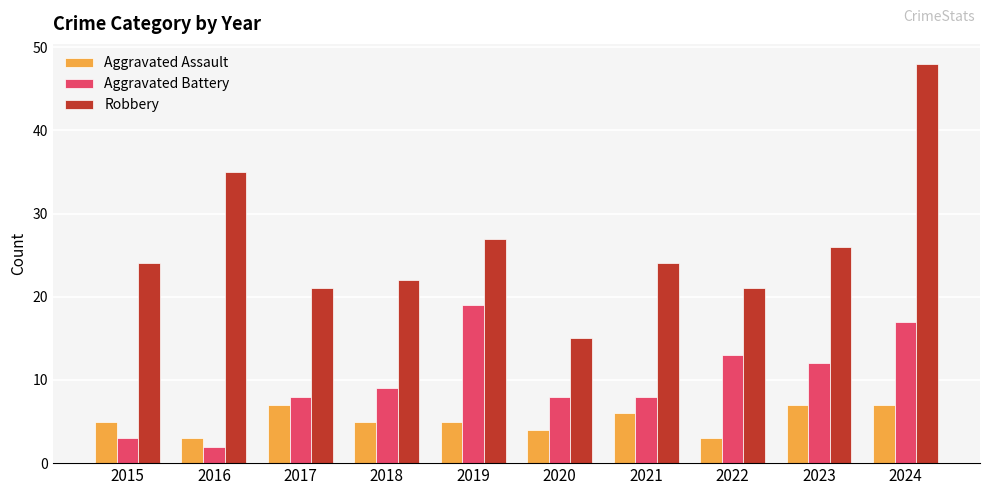

What value does the Aggravated Assault series have at 2021?

6